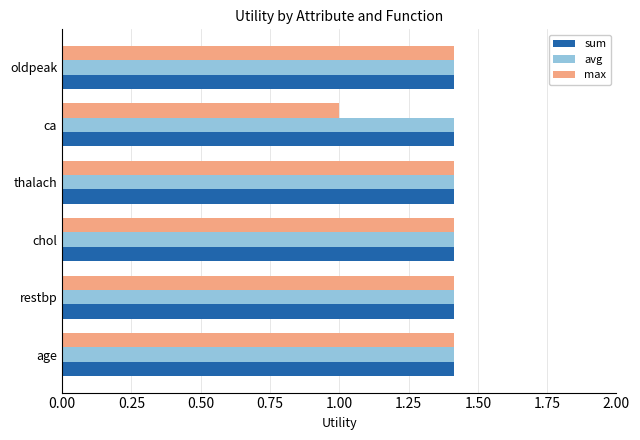

What is the maximum value for avg?

1.4